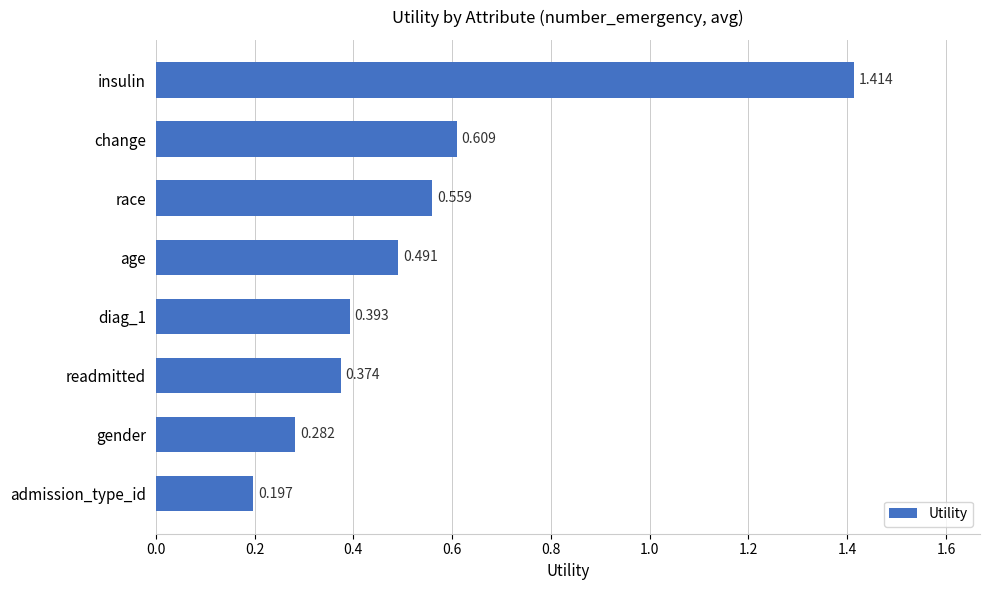

Rank the categories by value from highest to lowest.

insulin, change, race, age, diag_1, readmitted, gender, admission_type_id